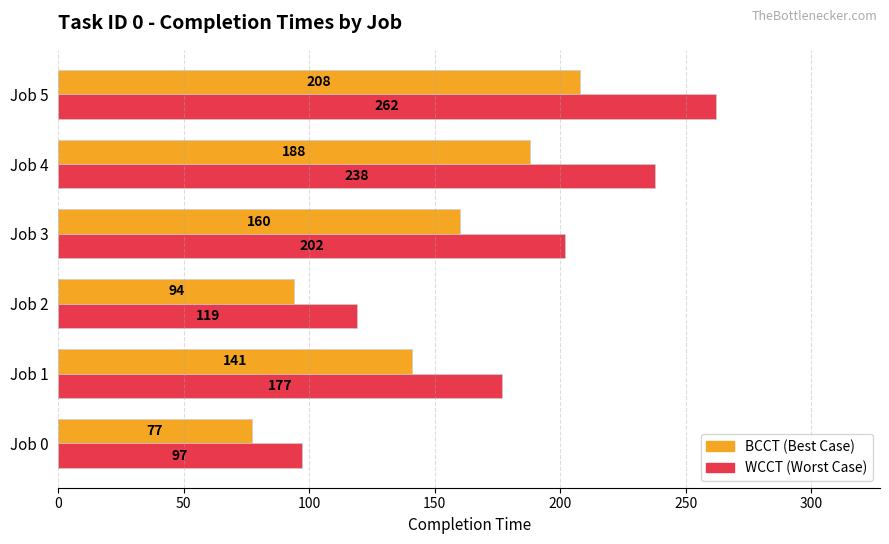

What is the maximum value shown in the chart?

262